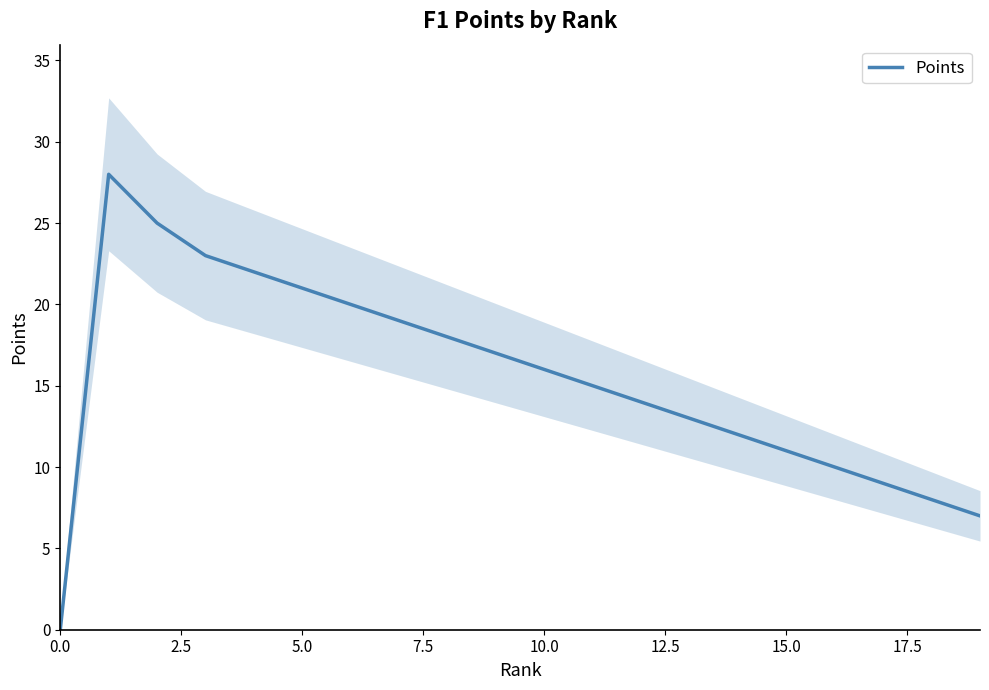

True or false: there are more than 2 points higher than both neighbors.

False